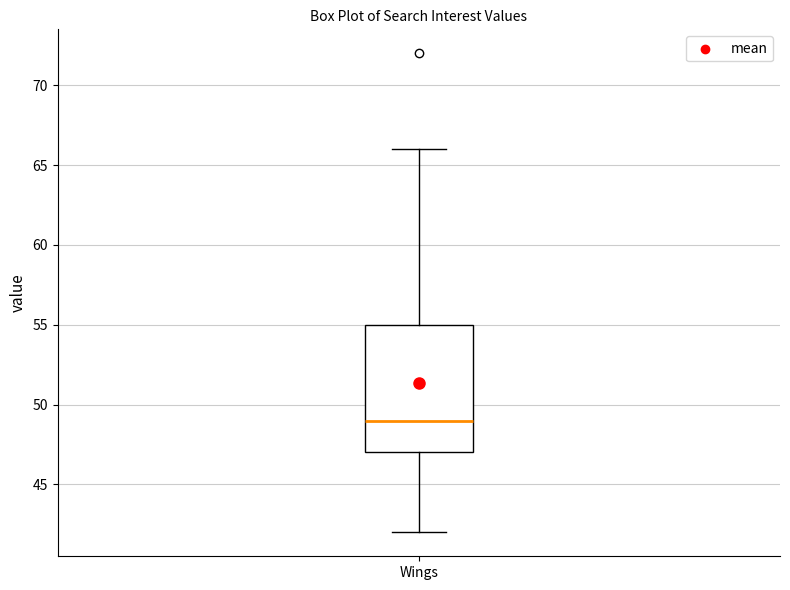

Read this box plot against the y-axis: the position of the median line, the range covered by the box, and the ends of both whiskers. The values are not printed on the chart, so give them approximately, as read against the axis.

median 49, box 47 to 55, whiskers 42 to 66